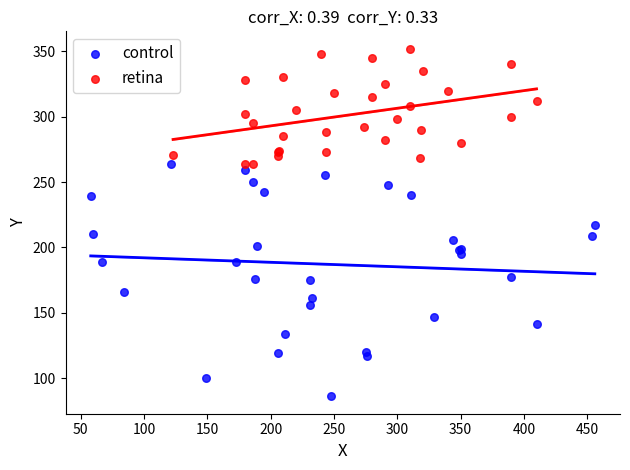

Which series has the widest spread of Y values?

control